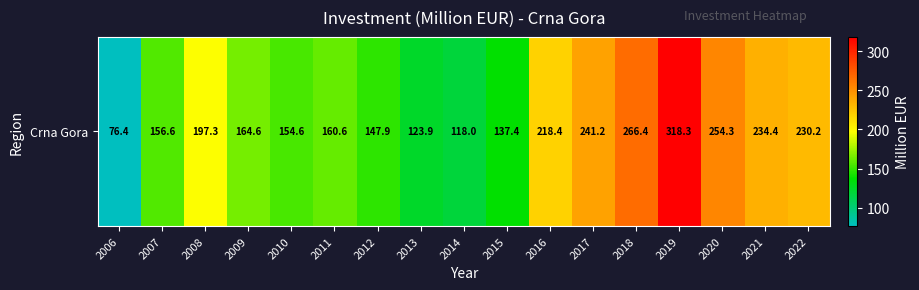

Reading left to right, list all the values displayed in this chart.

76.4	156.6	197.3	164.6	154.6	160.6	147.9	123.9	118.0	137.4	218.4	241.2	266.4	318.3	254.3	234.4	230.2